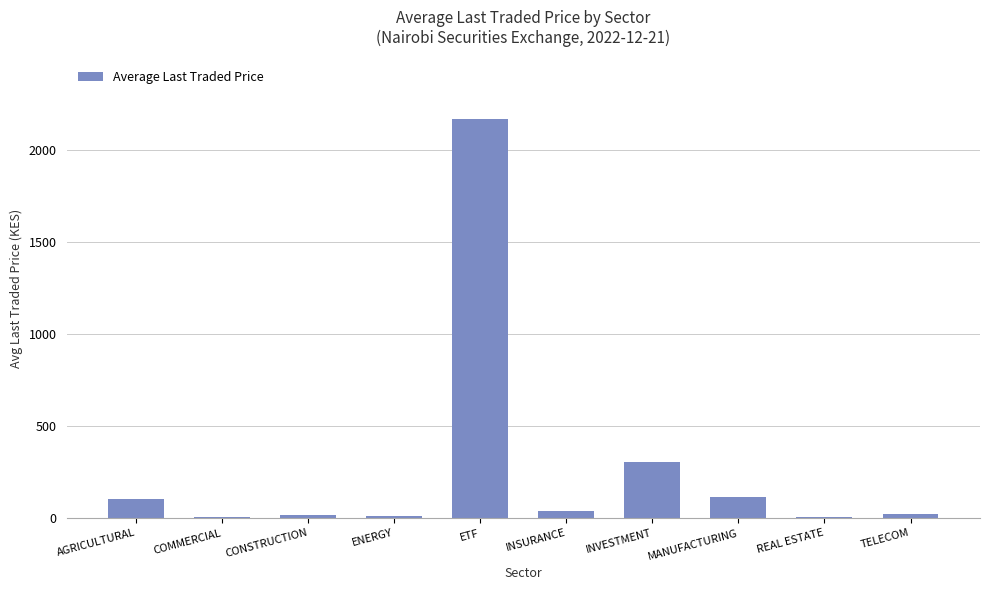

Which label corresponds to the largest value in the chart?

ETF